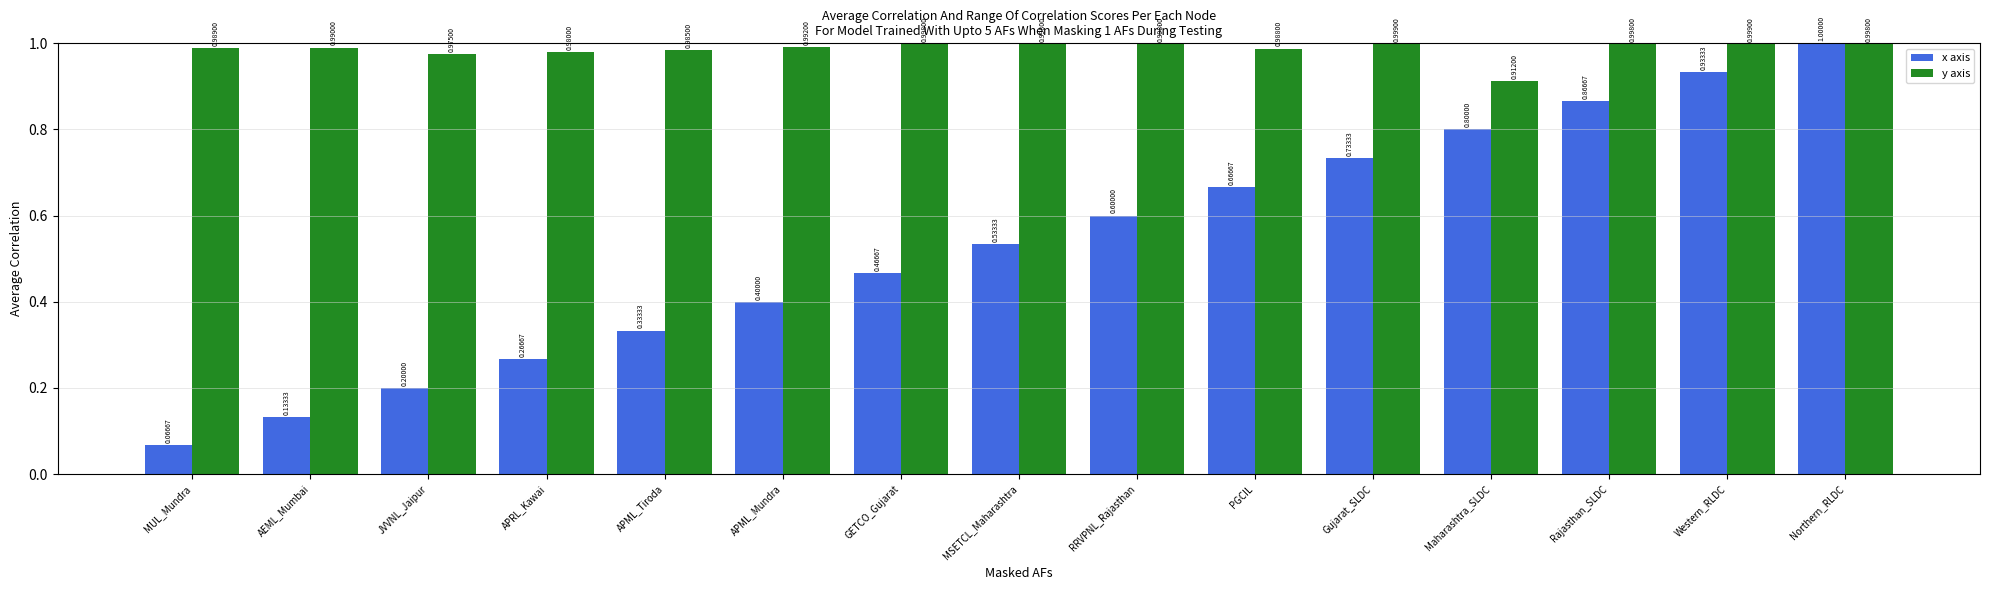

Rank the series by their maximum value, from highest to lowest.

x axis, y axis